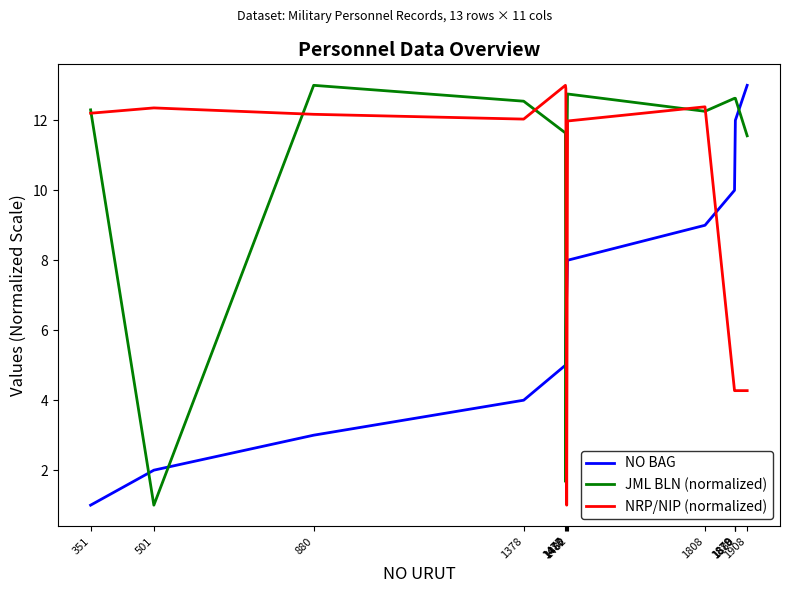

Reading left to right, list all the values displayed in this chart.

NO BAG: 351=1.0	501=2.0	880=3.0	1378=4.0	1477=5.0	1478=6.0	1480=7.0	1482=8.0	1808=9.0	1878=10.0	1879=11.0	1880=12.0	1908=13.0
JML BLN (normalized): 351=12.3	501=1.0	880=13.0	1378=12.5	1477=11.6	1478=1.7	1480=10.6	1482=12.8	1808=12.3	1878=12.6	1879=12.6	1880=12.6	1908=11.6
NRP/NIP (normalized): 351=12.2	501=12.4	880=12.2	1378=12.0	1477=13.0	1478=12.9	1480=1.0	1482=12.0	1808=12.4	1878=4.3	1879=4.3	1880=4.3	1908=4.3